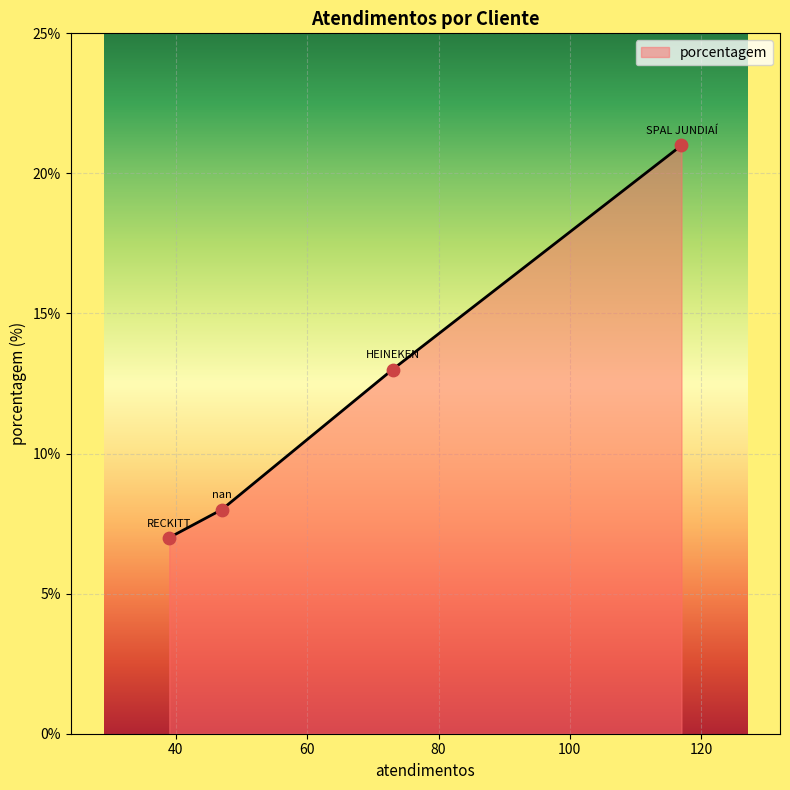

True or false: the data has more than 2 interior local peaks.

False